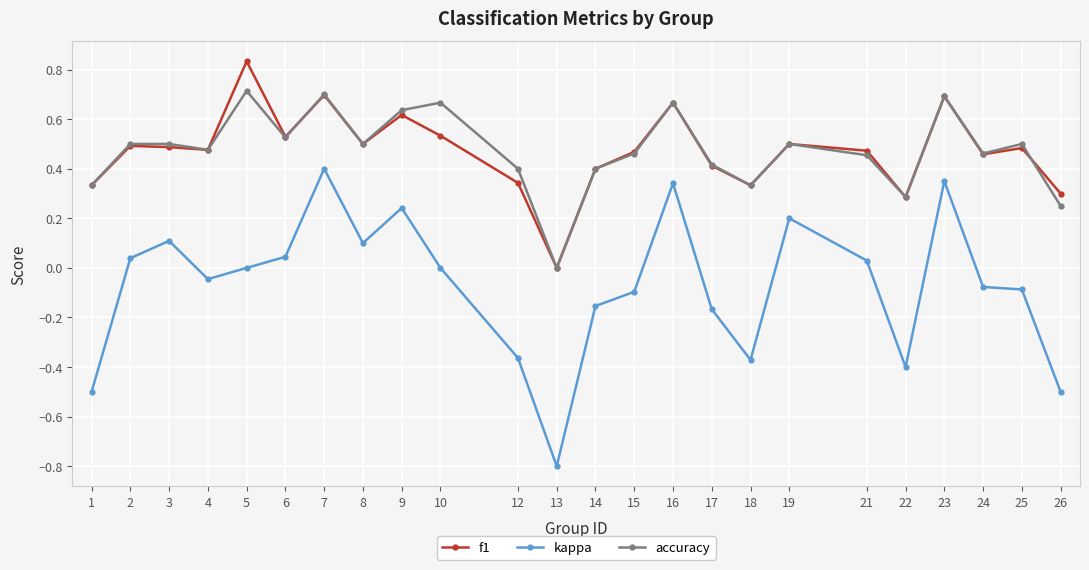

Where does the kappa series first go above 0?

2